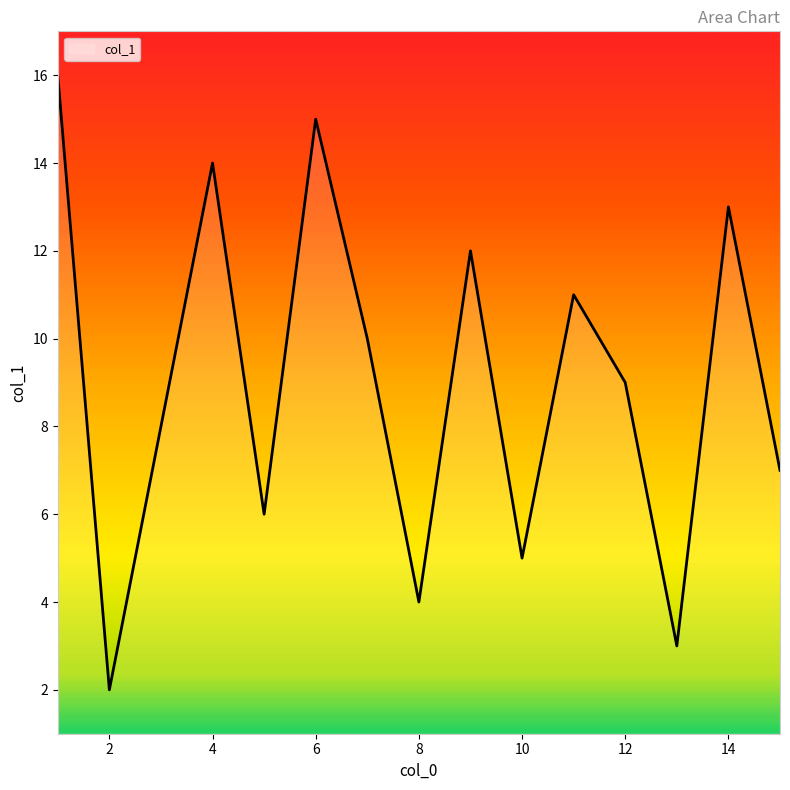

What is the smallest value displayed?

2